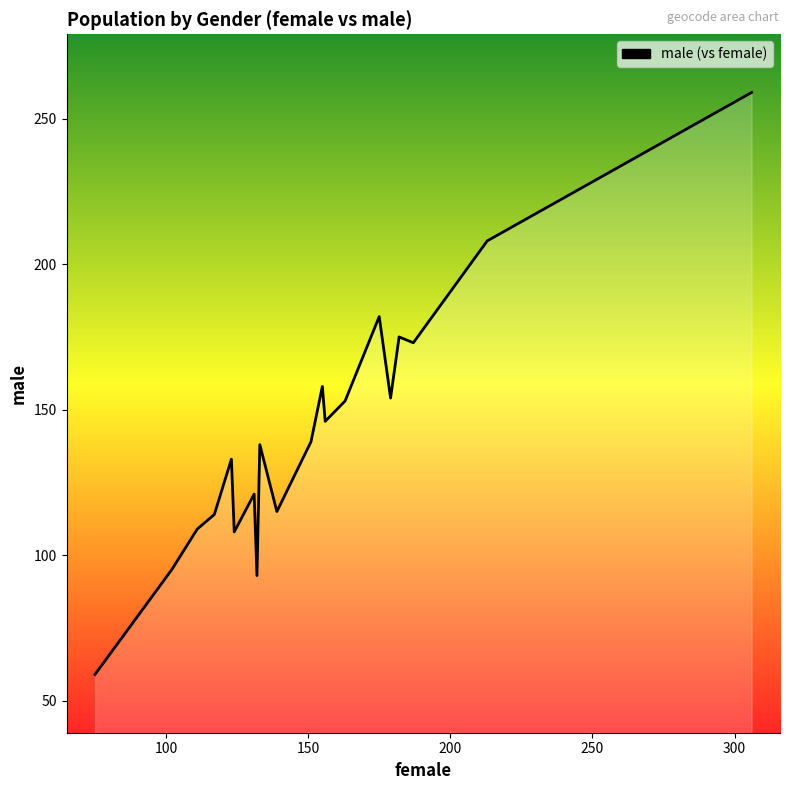

What is the greatest value displayed?

259